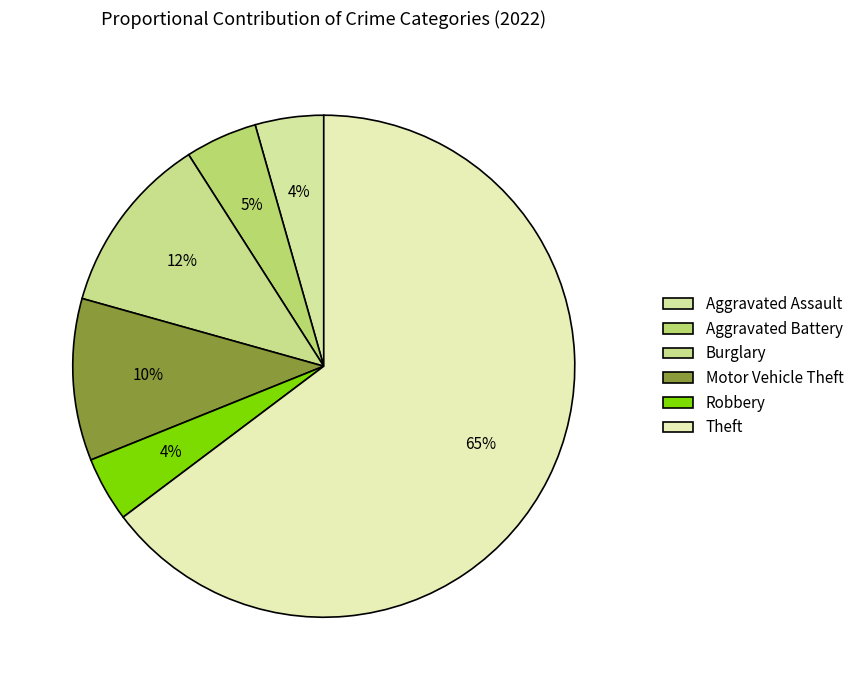

How many slices are in this pie chart?

6